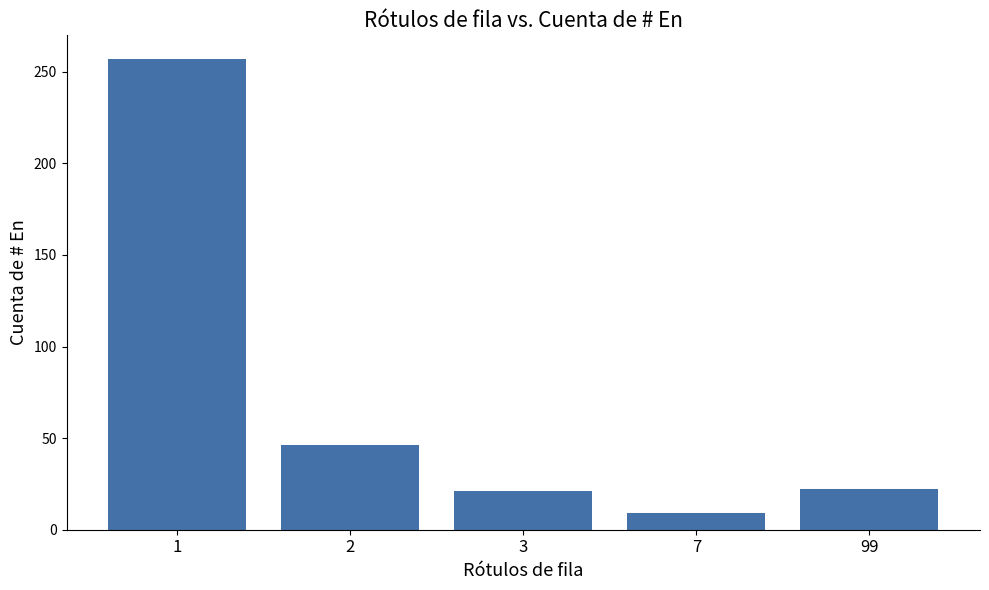

How many data points does each series have?

5